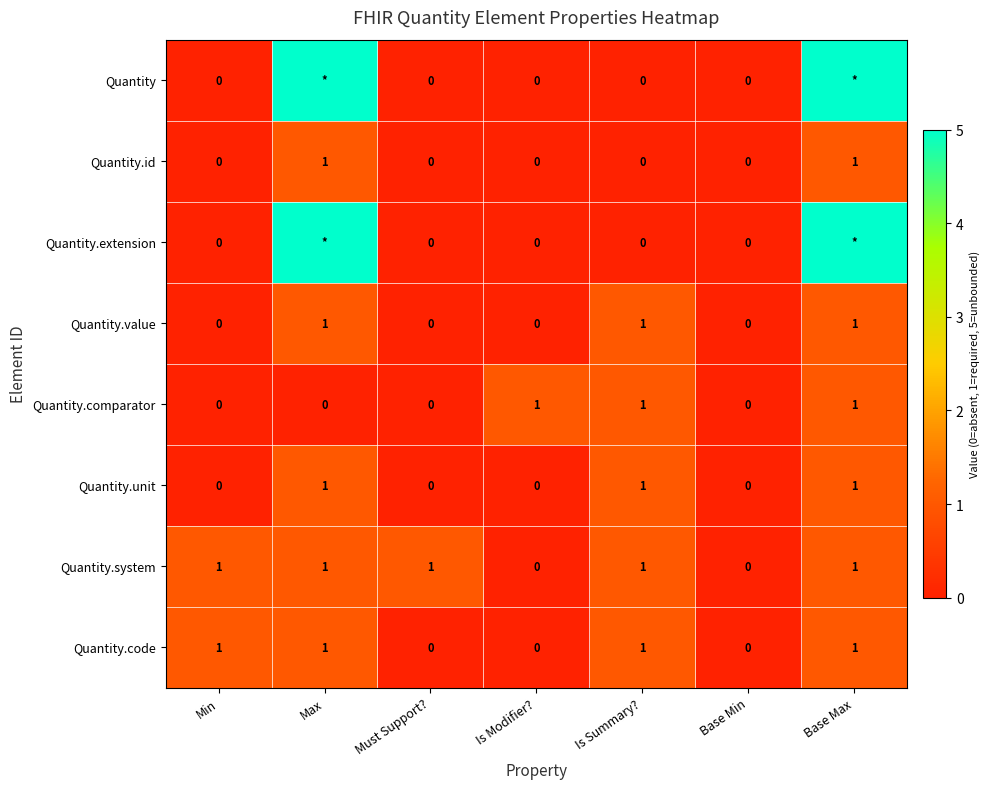

How many Quantity.value values are between 0 and 1?

7